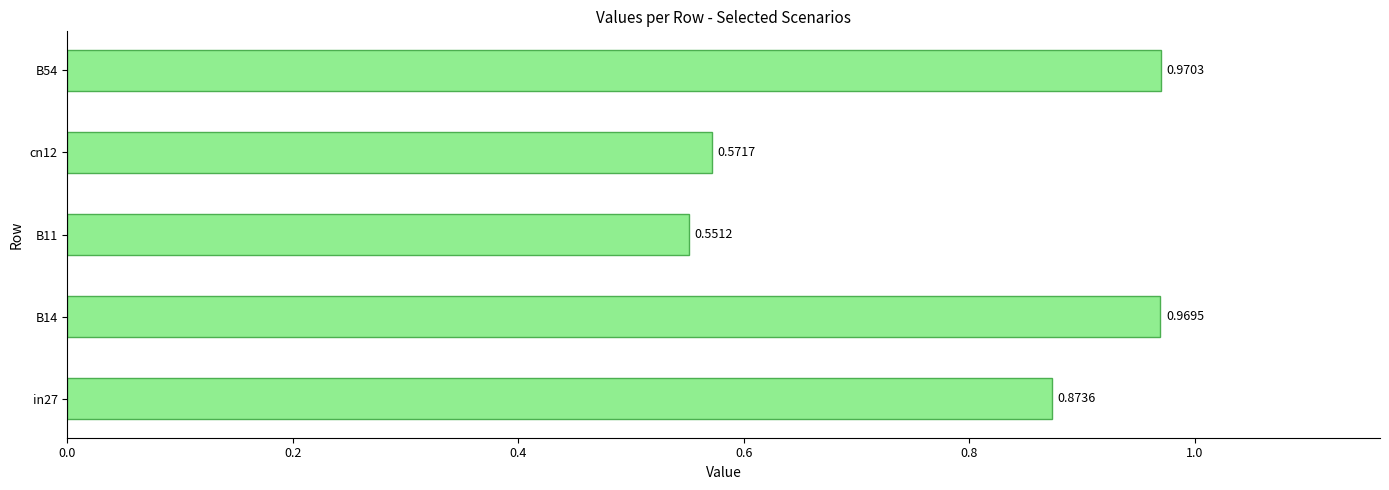

Which category has the highest value across all series?

B54